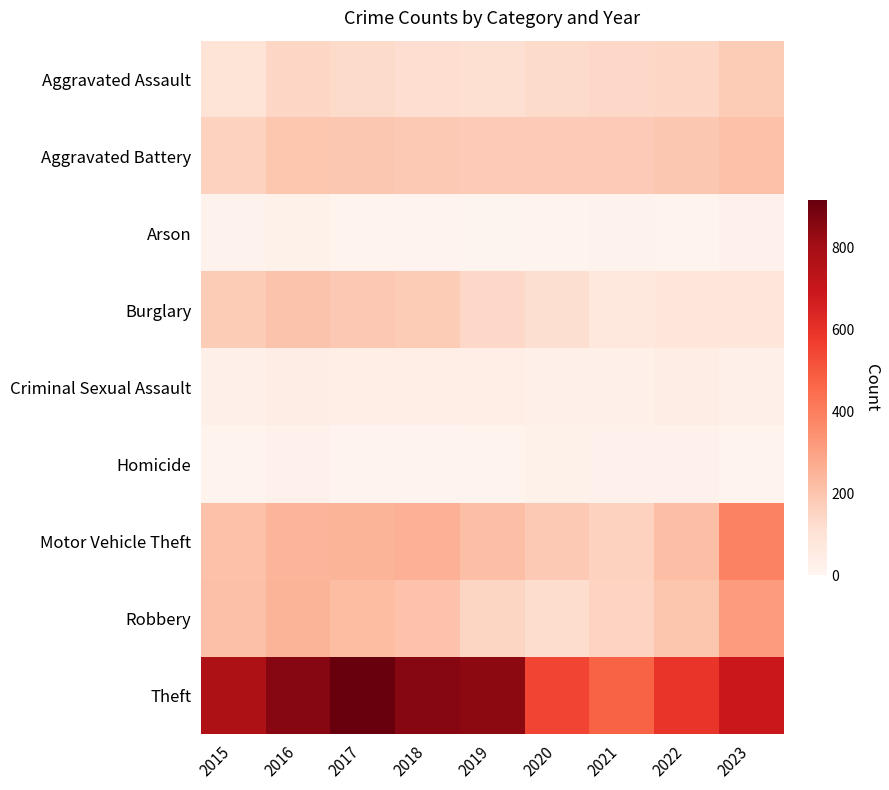

Reading right to left, extract all data points from this chart.

Aggravated Assault: 2023=177	2022=146	2021=142	2020=131	2019=113	2018=119	2017=131	2016=146	2015=95
Aggravated Battery: 2023=208	2022=190	2021=182	2020=180	2019=182	2018=183	2017=191	2016=196	2015=154
Arson: 2023=20	2022=11	2021=17	2020=12	2019=6	2018=8	2017=12	2016=25	2015=15
Burglary: 2023=82	2022=82	2021=71	2020=115	2019=143	2018=176	2017=189	2016=201	2015=178
Criminal Sexual Assault: 2023=27	2022=40	2021=30	2020=28	2019=37	2018=38	2017=39	2016=40	2015=31
Homicide: 2023=12	2022=20	2021=20	2020=22	2019=14	2018=8	2017=8	2016=18	2015=13
Motor Vehicle Theft: 2023=383	2022=219	2021=156	2020=184	2019=216	2018=256	2017=247	2016=245	2015=211
Robbery: 2023=317	2022=198	2021=153	2020=124	2019=150	2018=204	2017=224	2016=247	2015=212
Theft: 2023=689	2022=593	2021=474	2020=550	2019=841	2018=856	2017=916	2016=858	2015=774